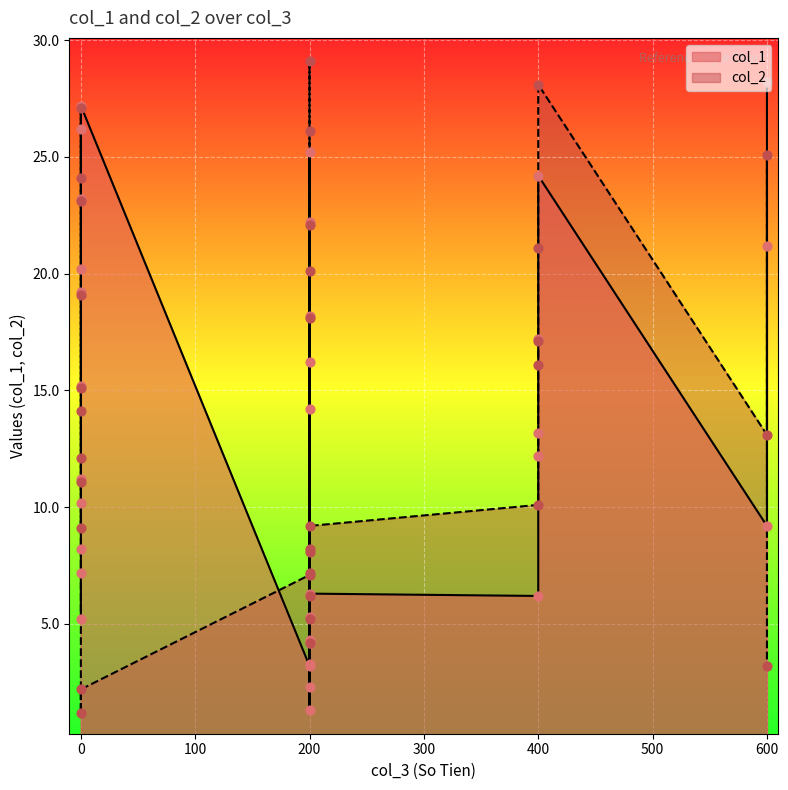

Which series has the largest total across all categories?

col_2